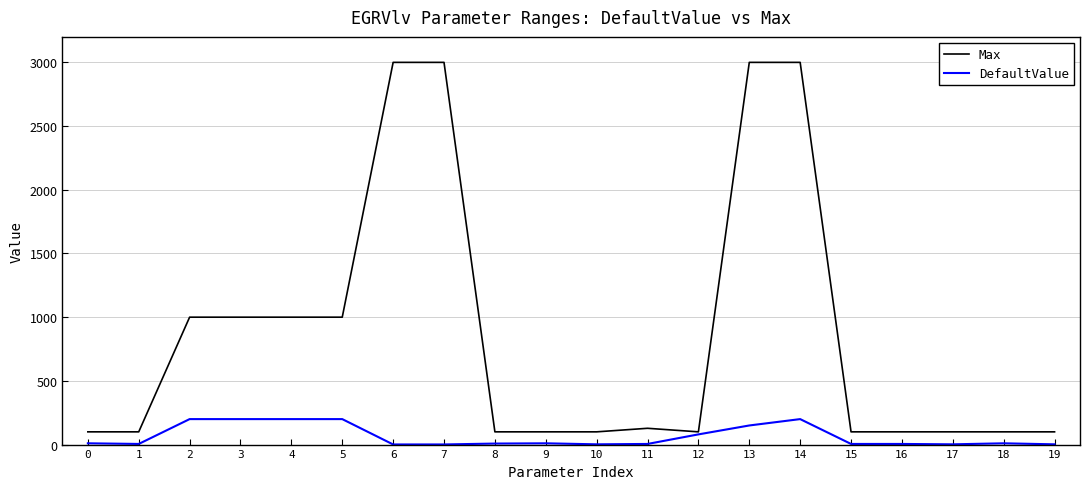

How many lines are shown in the chart?

2